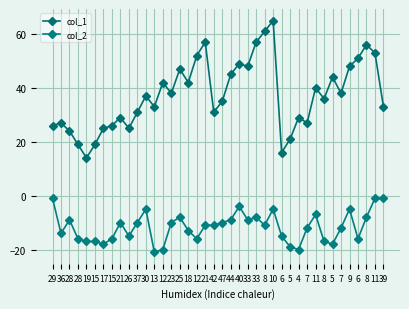

What is the spread (max minus min) of values at 7?

39